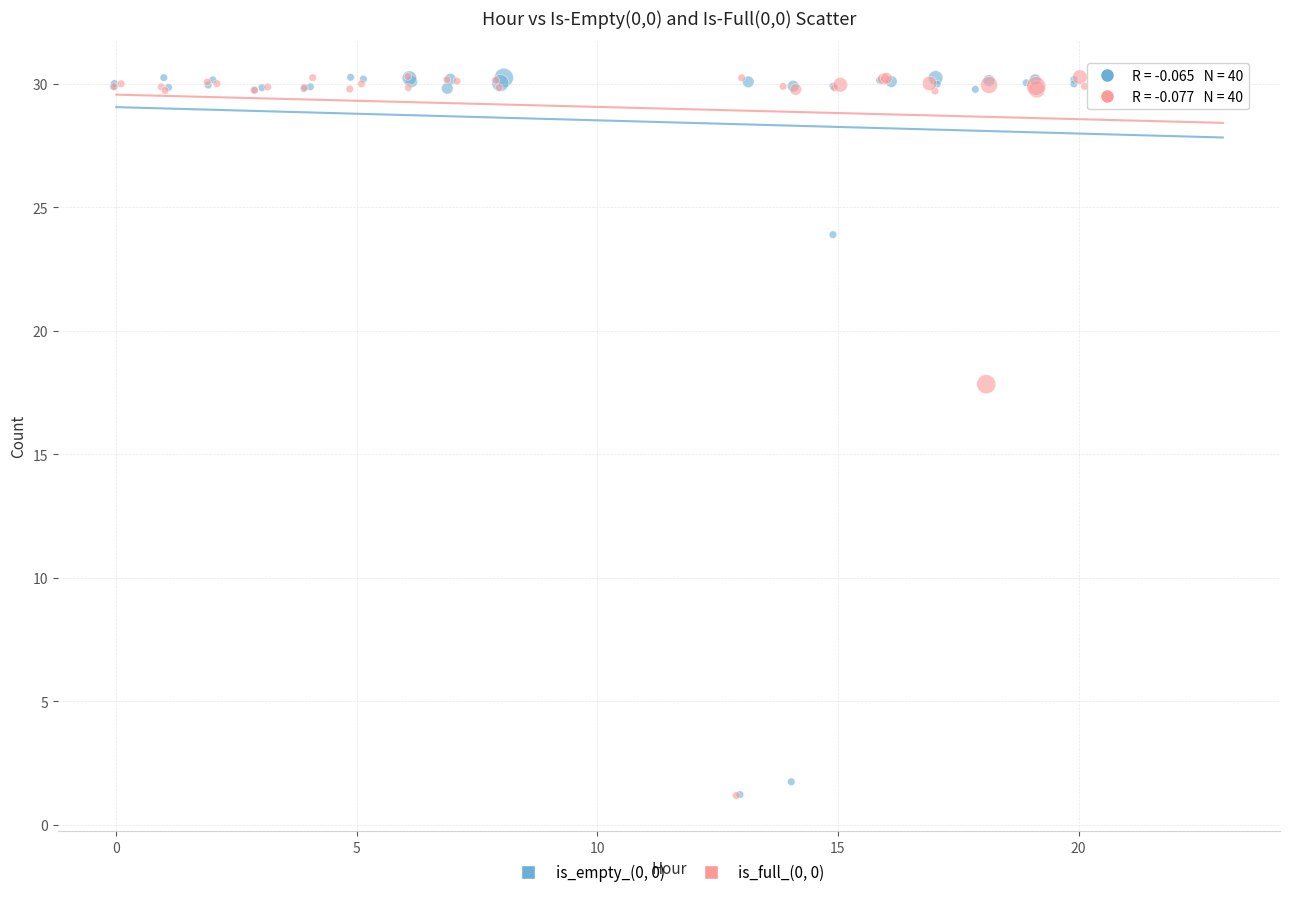

What are all the series names shown in the legend?

is_empty_(0, 0), is_full_(0, 0)